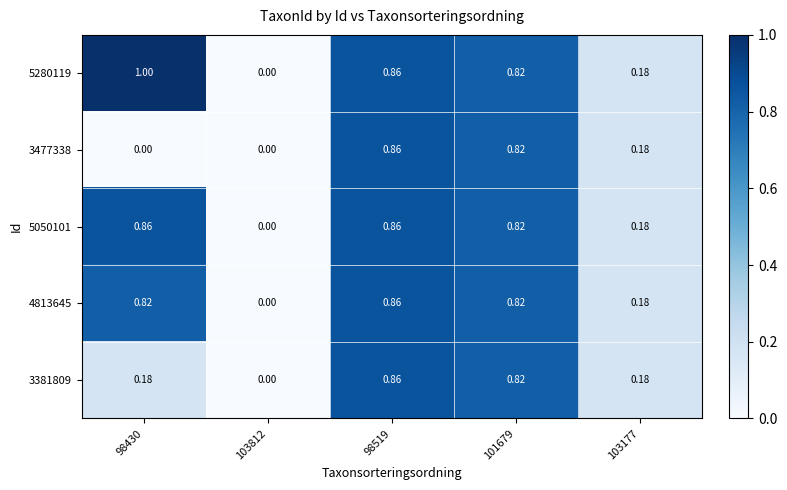

Is the value of 5050101 at 103177 greater than the value of 5280119 at 98519?

No